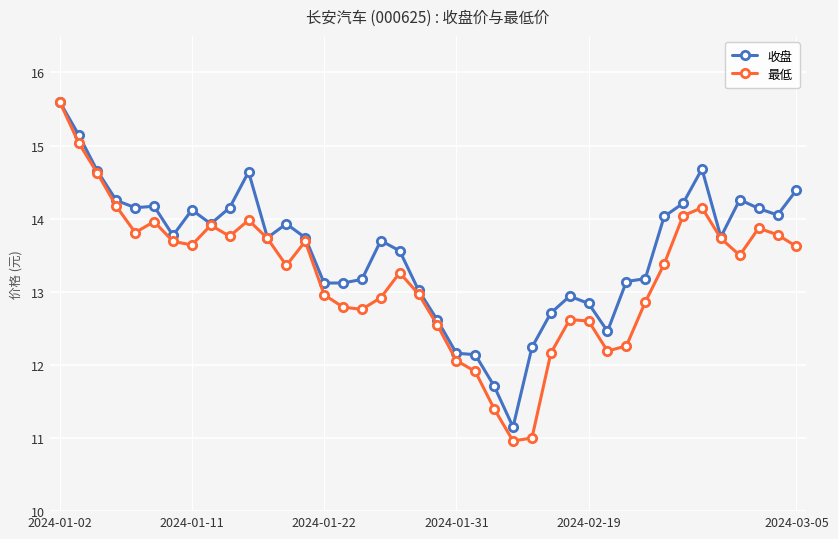

Rank the series by their average value, from lowest to highest.

最低, 收盘